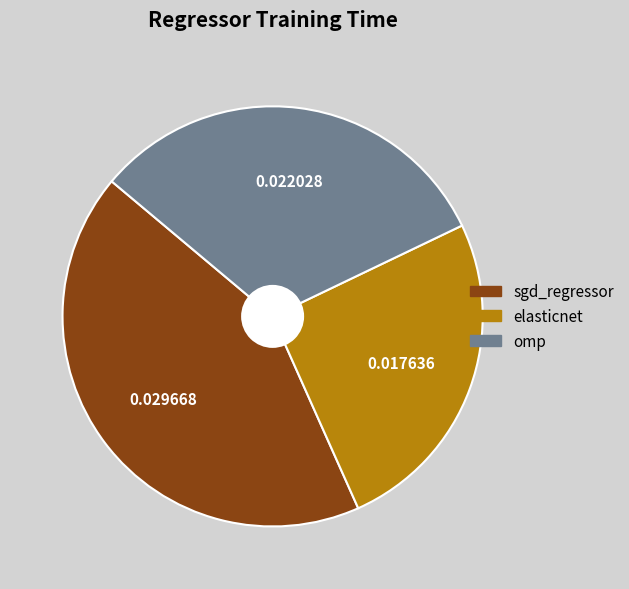

The sgd_regressor slice represents 43% of the pie. True or false?

True